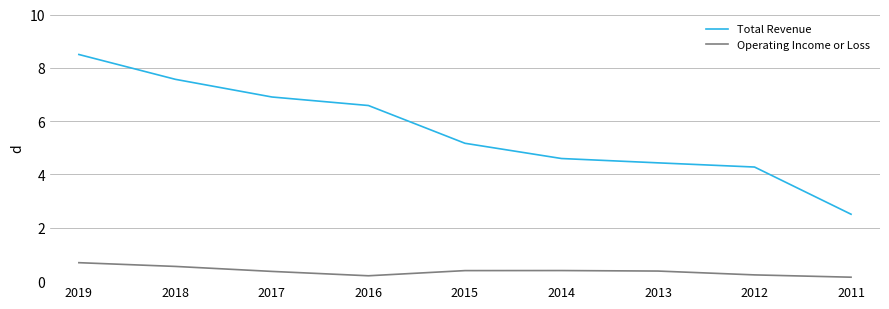

What is the difference between the maximum and minimum values in the Operating Income or Loss series?

0.5